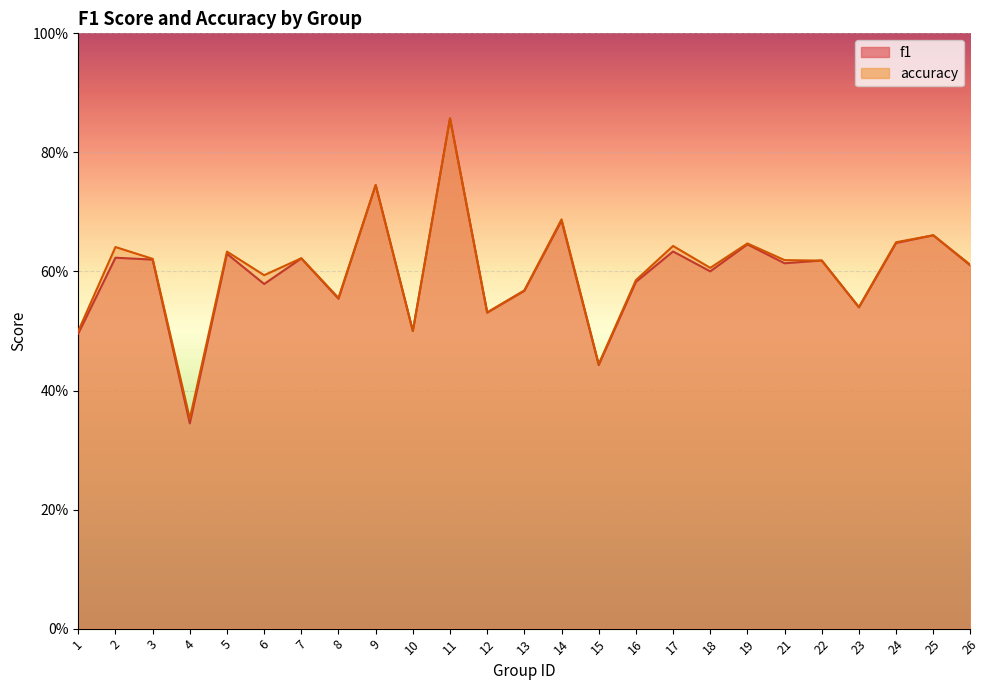

List the series in order of their peak value, lowest first.

f1, accuracy